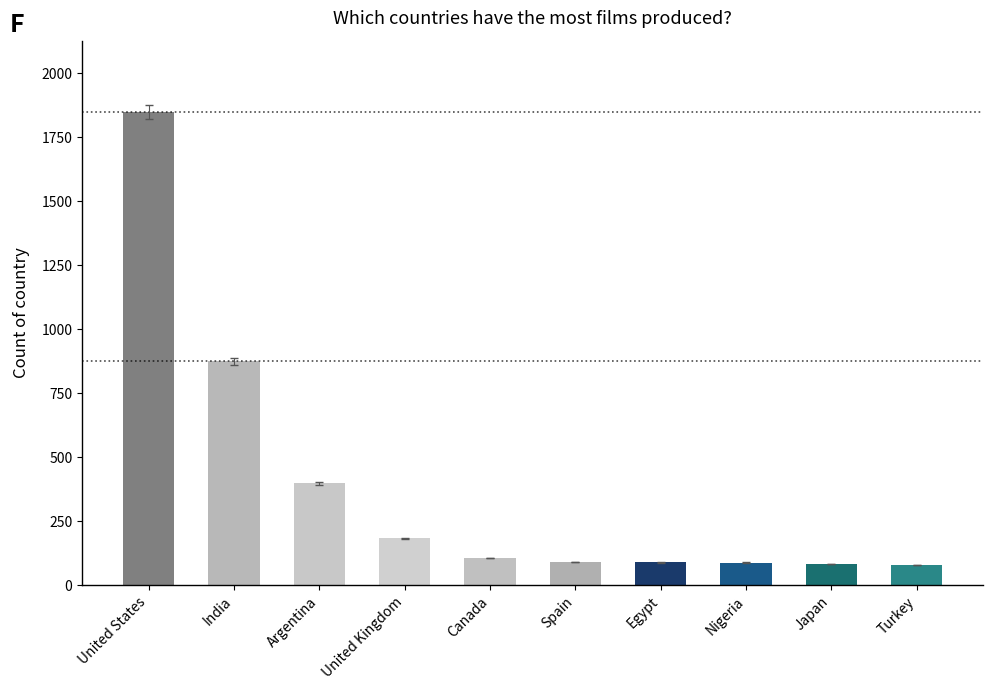

What is the difference between the second highest and minimum values?

796